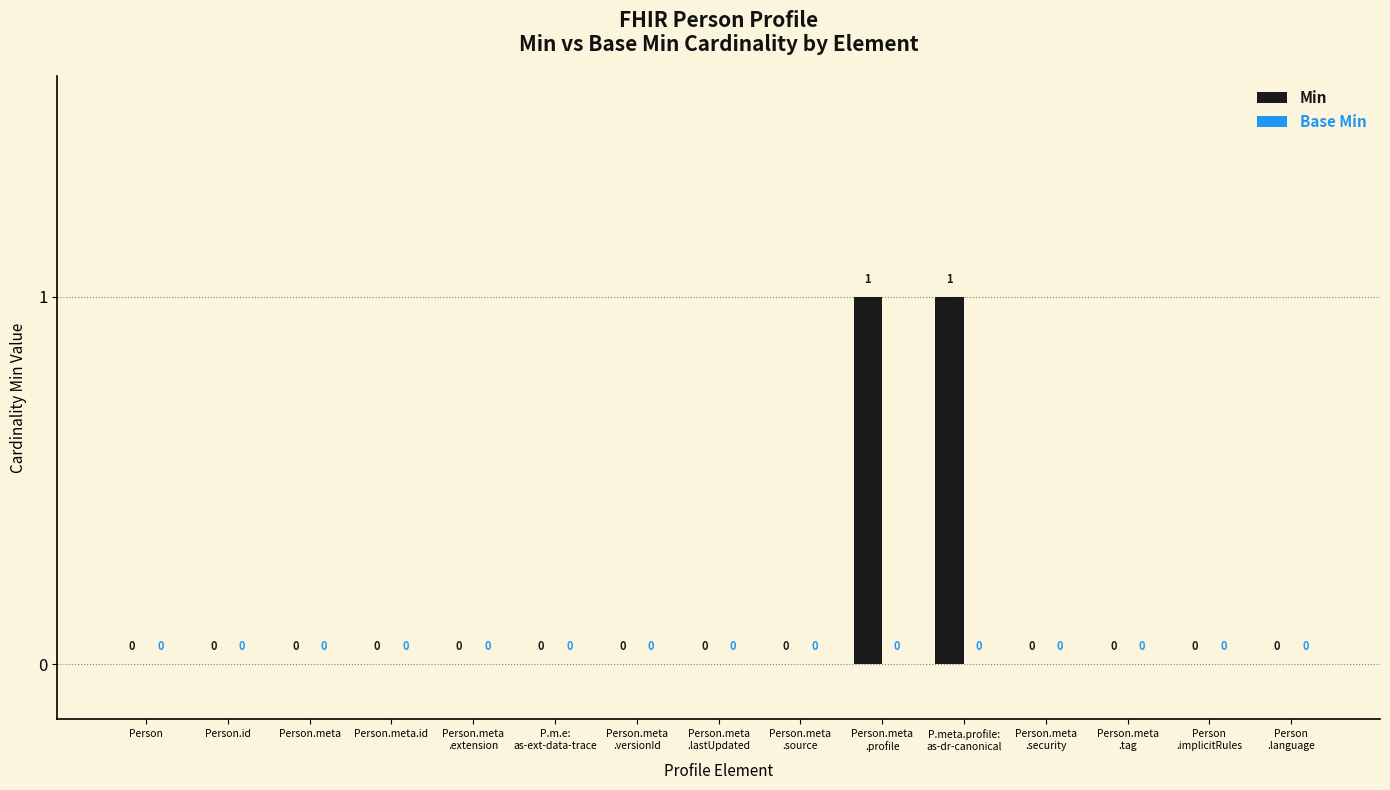

Is it true that the value at Person.id is 0?

True